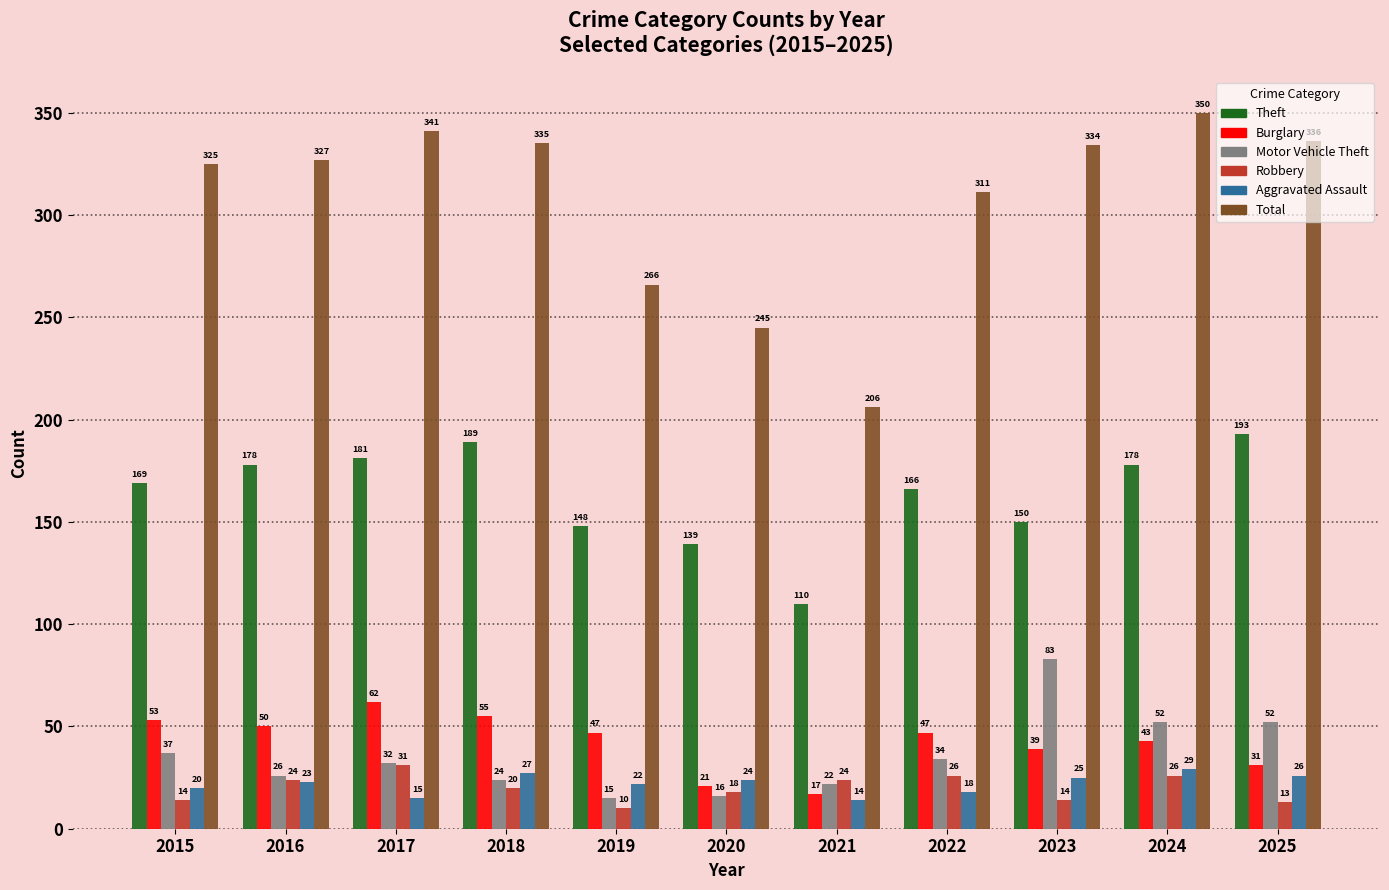

How many data points in Burglary are less than 47?

5